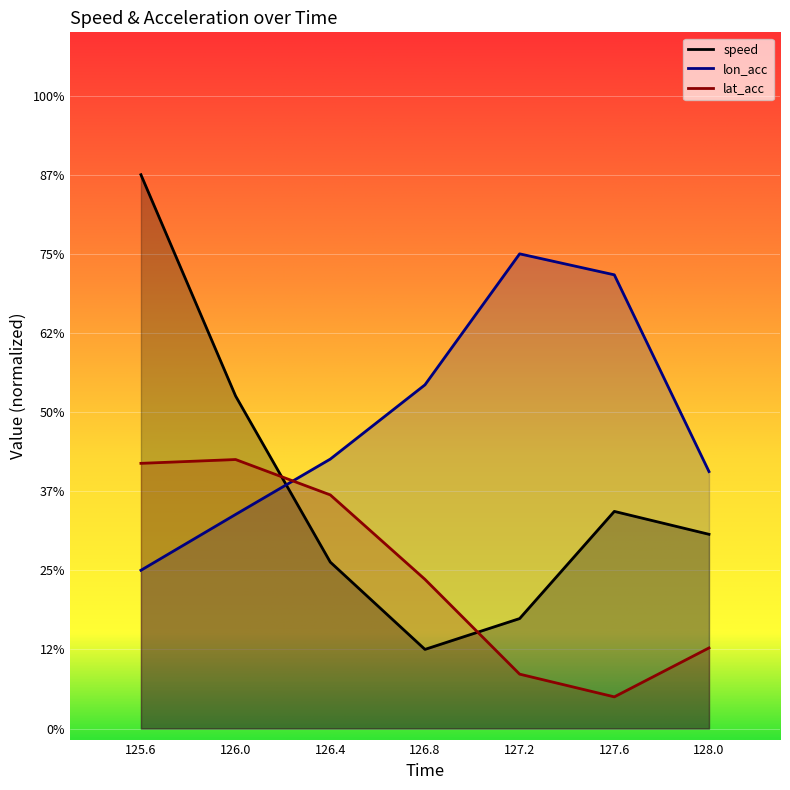

Which has a higher value, 127.2 or 126.0?

126.0